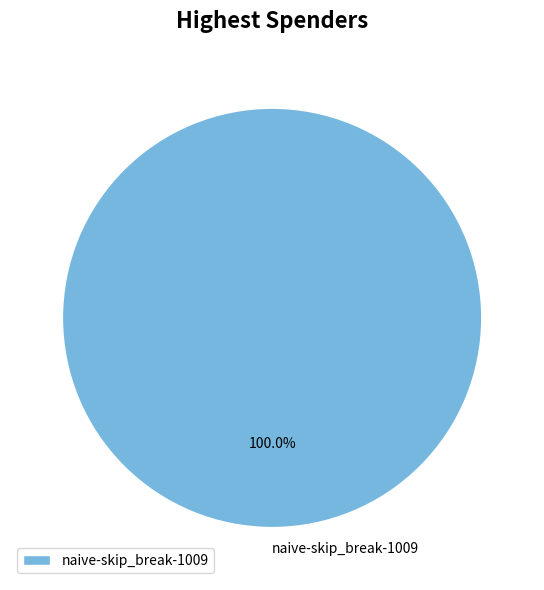

Rank the categories by value from highest to lowest.

naive-skip_break-1009